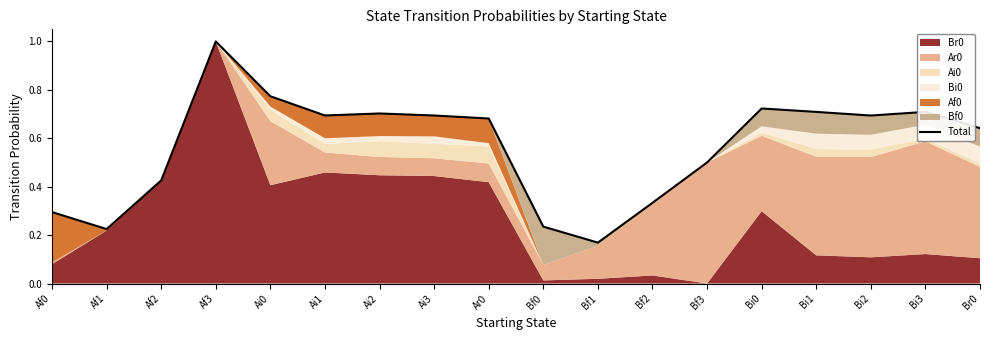

What is the average value?

0.6